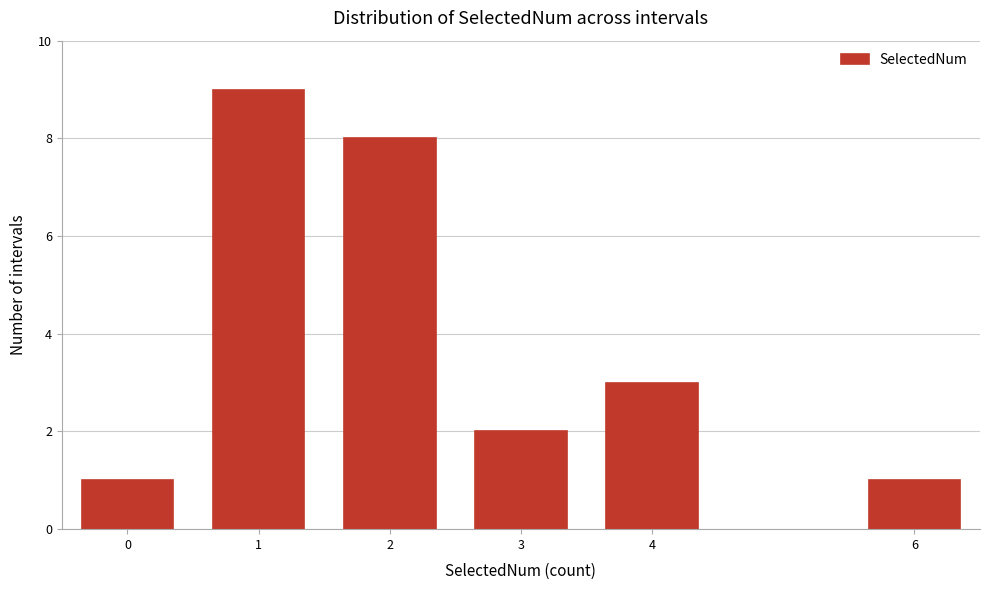

Reading left to right, transcribe all the data shown in this chart.

0=1	1=9	2=8	3=2	4=3	6=1